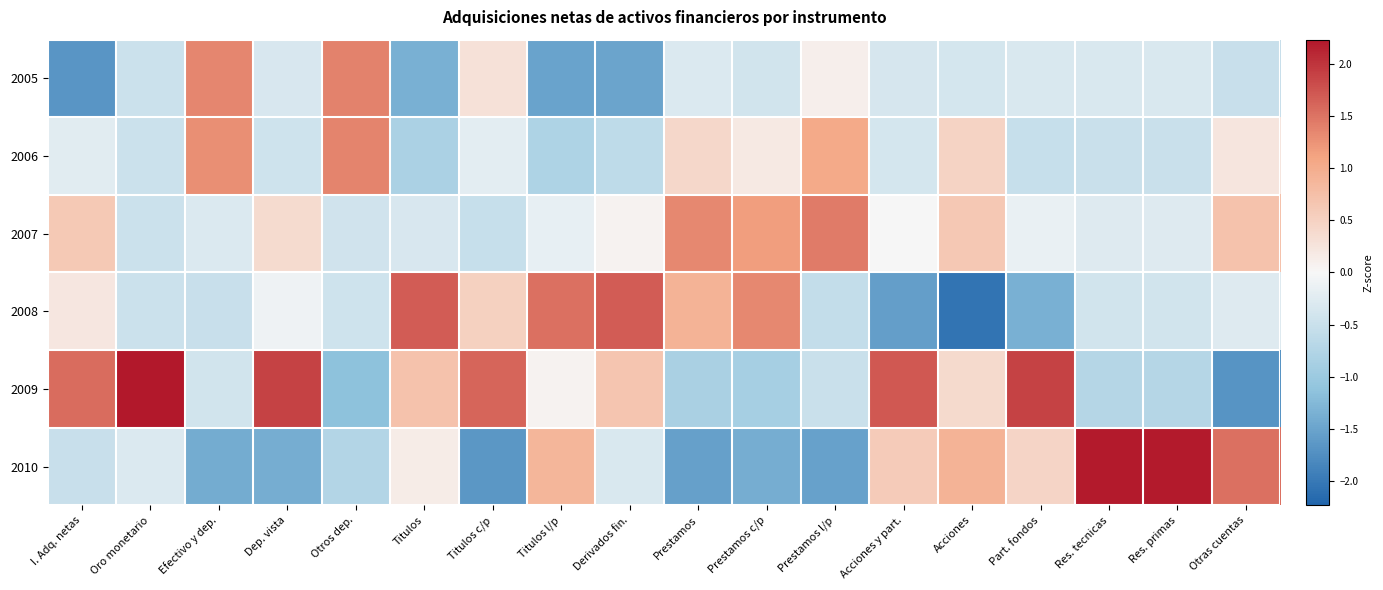

Which series has the largest range (max minus min)?

2009